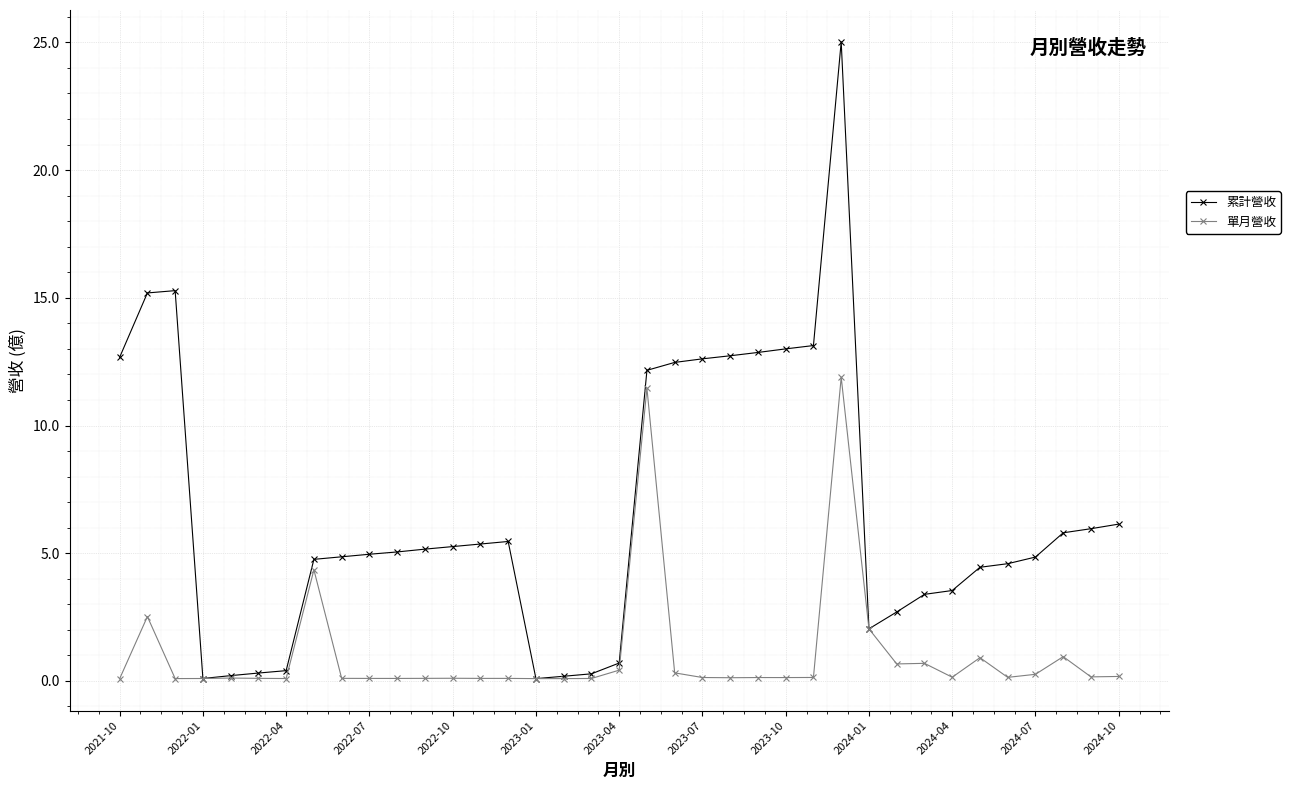

List the series in order of their peak value, lowest first.

單月營收, 累計營收